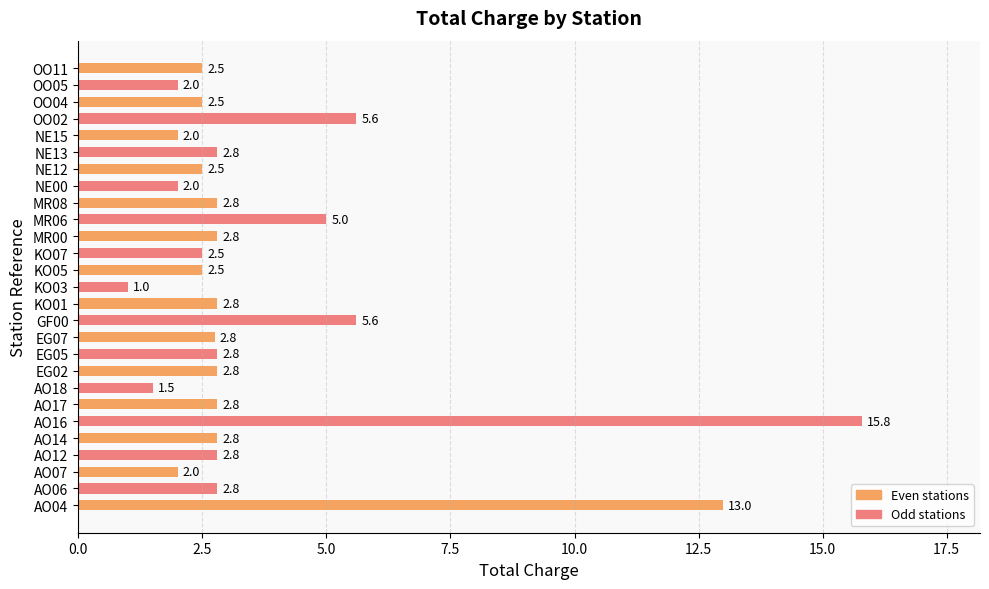

What value does the data have at EG07?

2.8